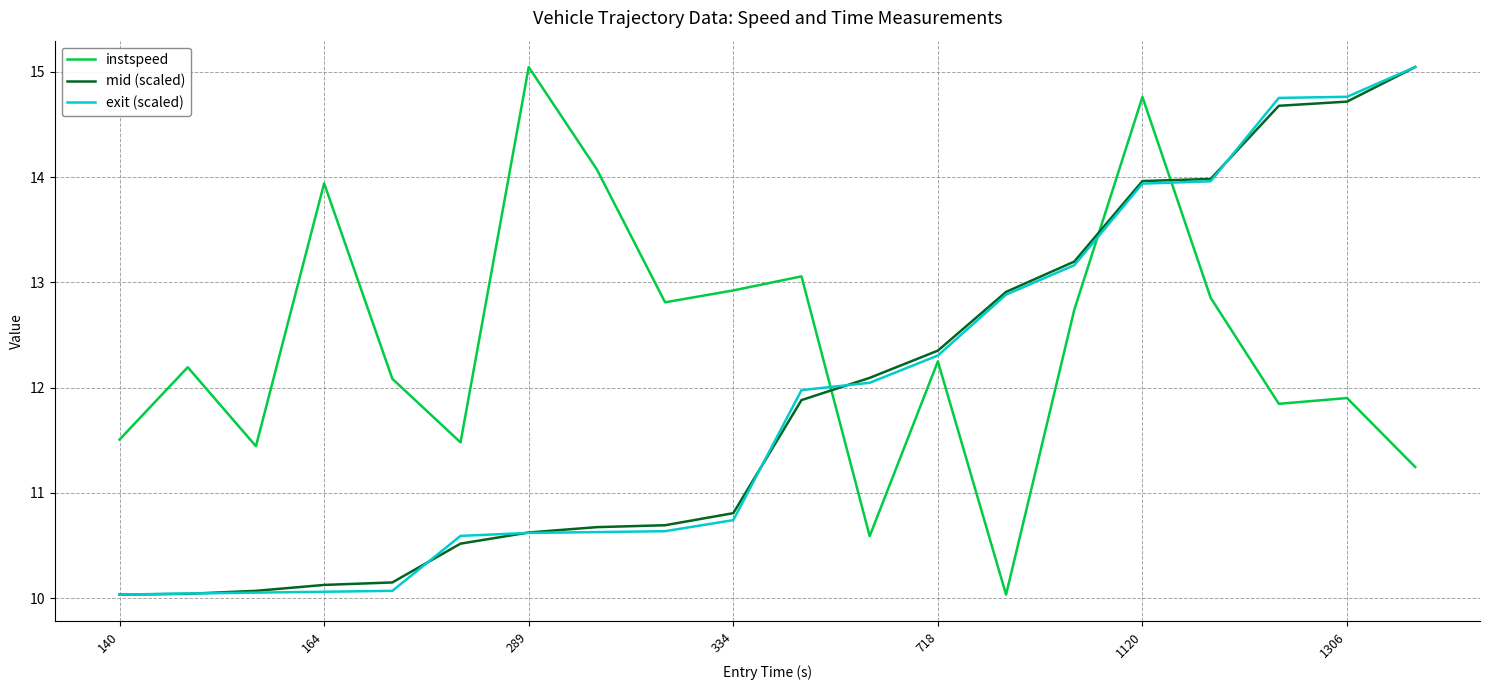

Which series has the largest total across all categories?

instspeed